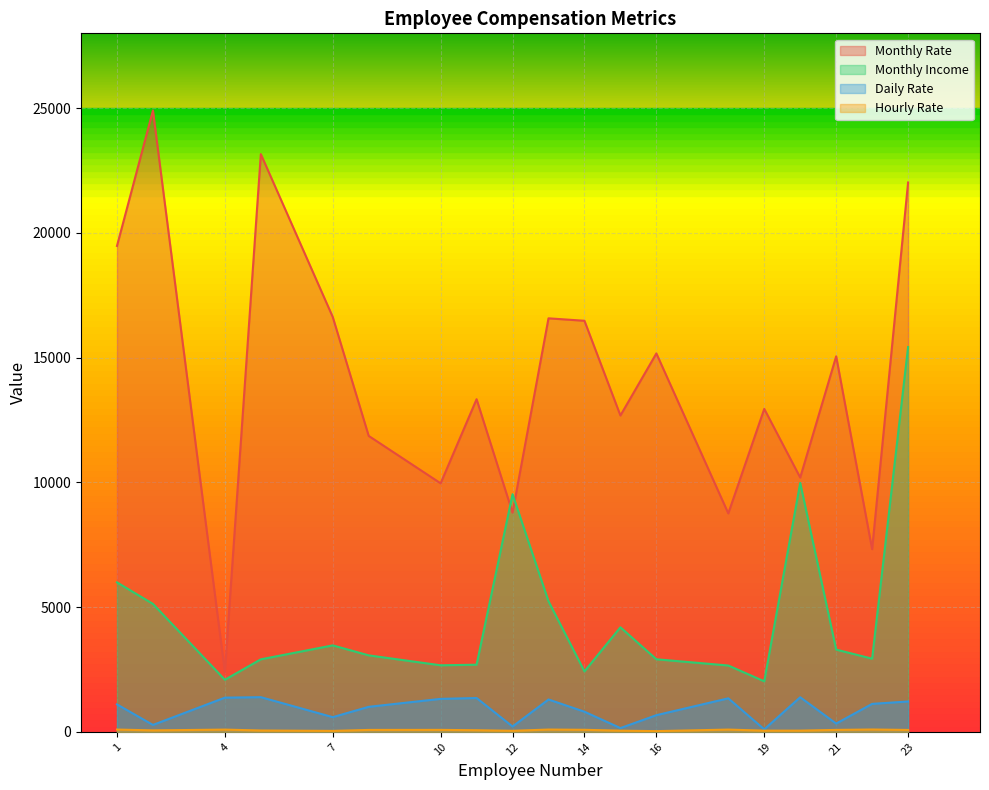

Which series has the largest range (max minus min)?

Monthly Rate